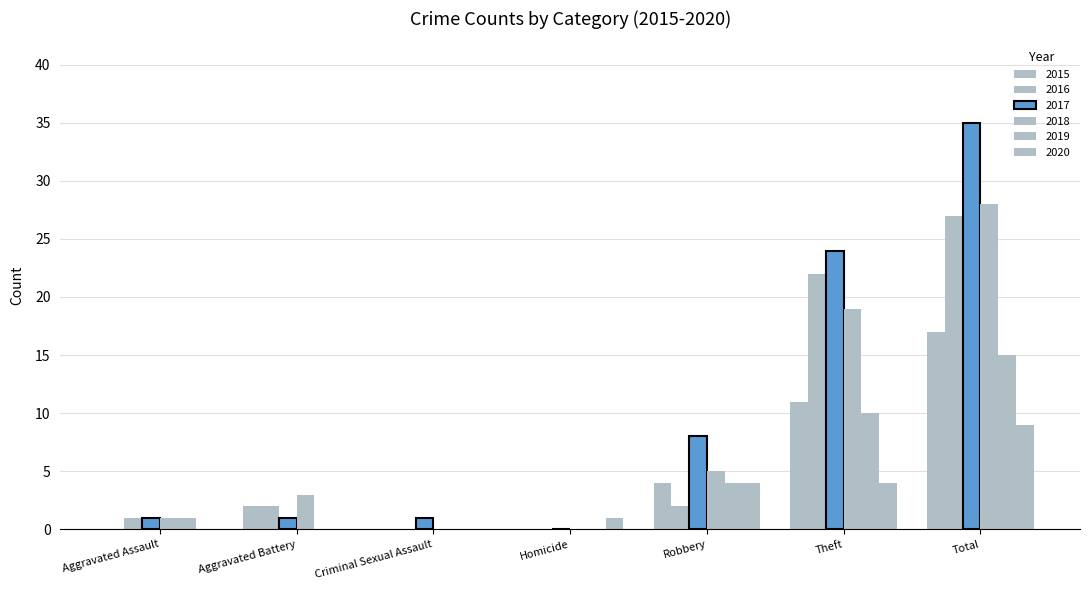

Reading left to right, list all the values displayed in this chart.

2015: Aggravated Assault=0	Aggravated Battery=2	Criminal Sexual Assault=0	Homicide=0	Robbery=4	Theft=11	Total=17
2016: Aggravated Assault=1	Aggravated Battery=2	Criminal Sexual Assault=0	Homicide=0	Robbery=2	Theft=22	Total=27
2017: Aggravated Assault=1	Aggravated Battery=1	Criminal Sexual Assault=1	Homicide=0	Robbery=8	Theft=24	Total=35
2018: Aggravated Assault=1	Aggravated Battery=3	Criminal Sexual Assault=0	Homicide=0	Robbery=5	Theft=19	Total=28
2019: Aggravated Assault=1	Aggravated Battery=0	Criminal Sexual Assault=0	Homicide=0	Robbery=4	Theft=10	Total=15
2020: Aggravated Assault=0	Aggravated Battery=0	Criminal Sexual Assault=0	Homicide=1	Robbery=4	Theft=4	Total=9